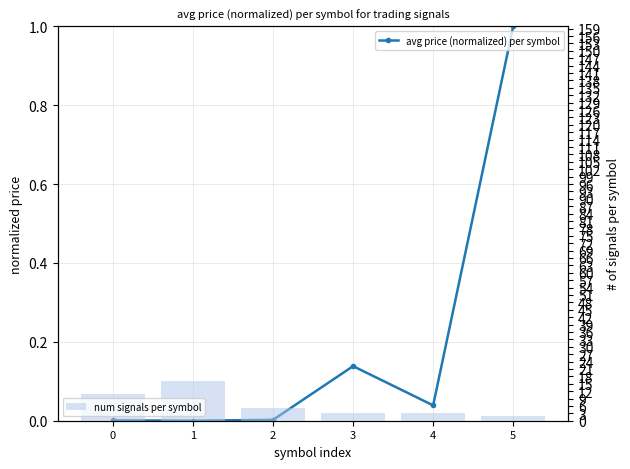

What is the difference between the num signals per symbol values at 1 and 2?

11.0